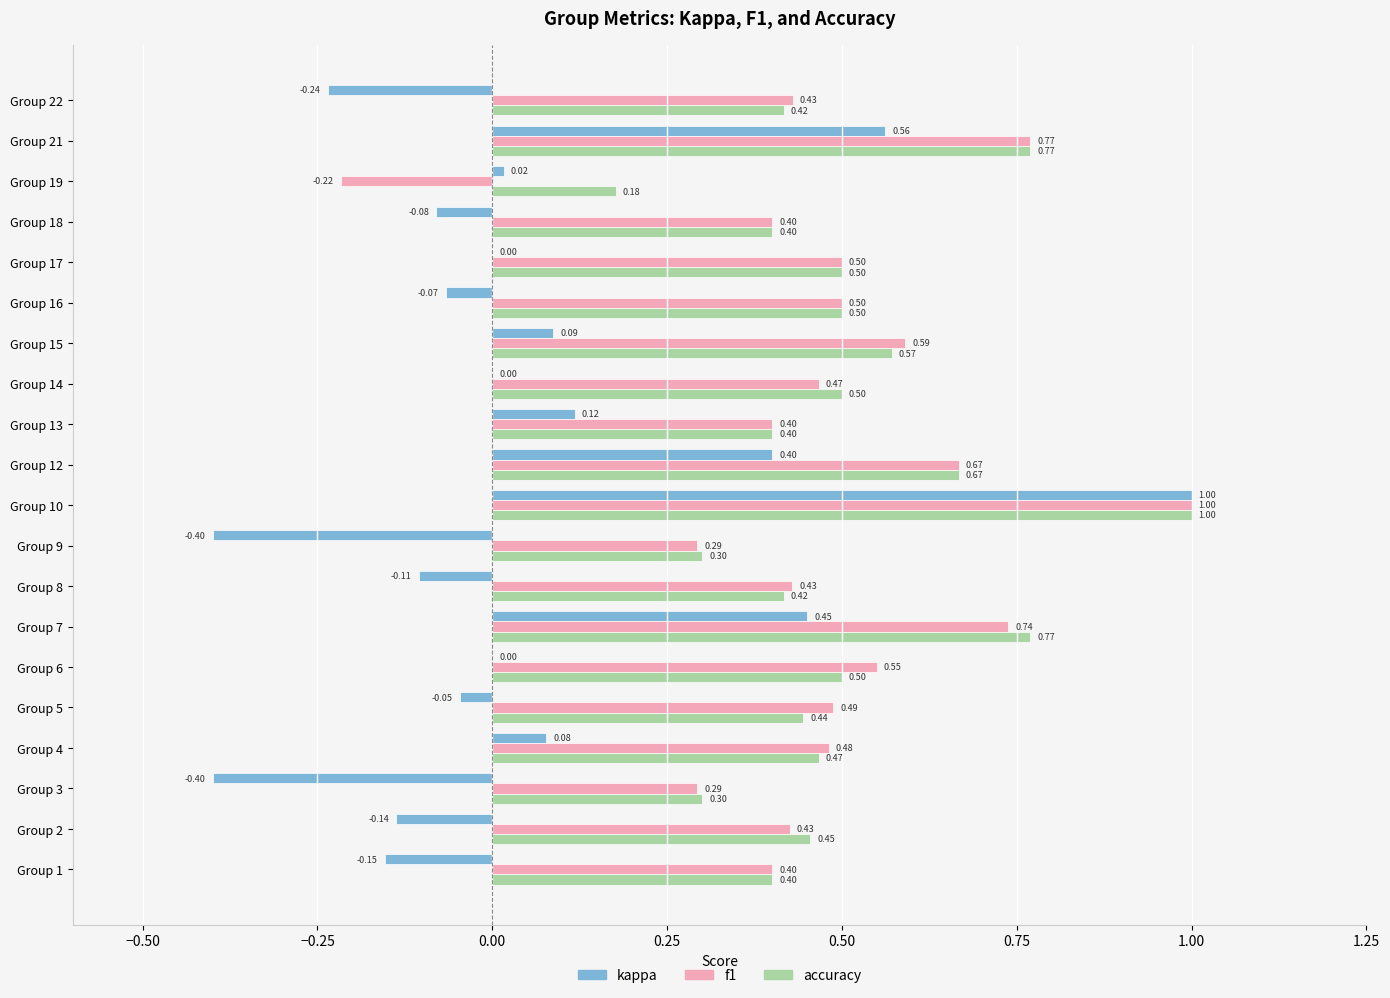

At which category is the sum across all series the highest?

Group 10